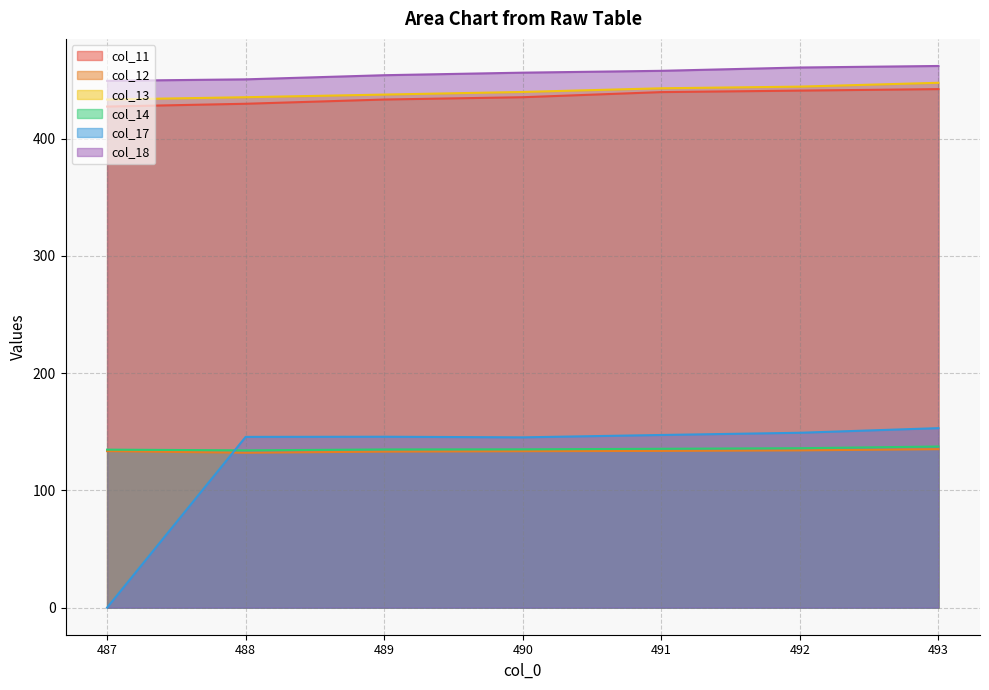

How many lines are shown in the chart?

6